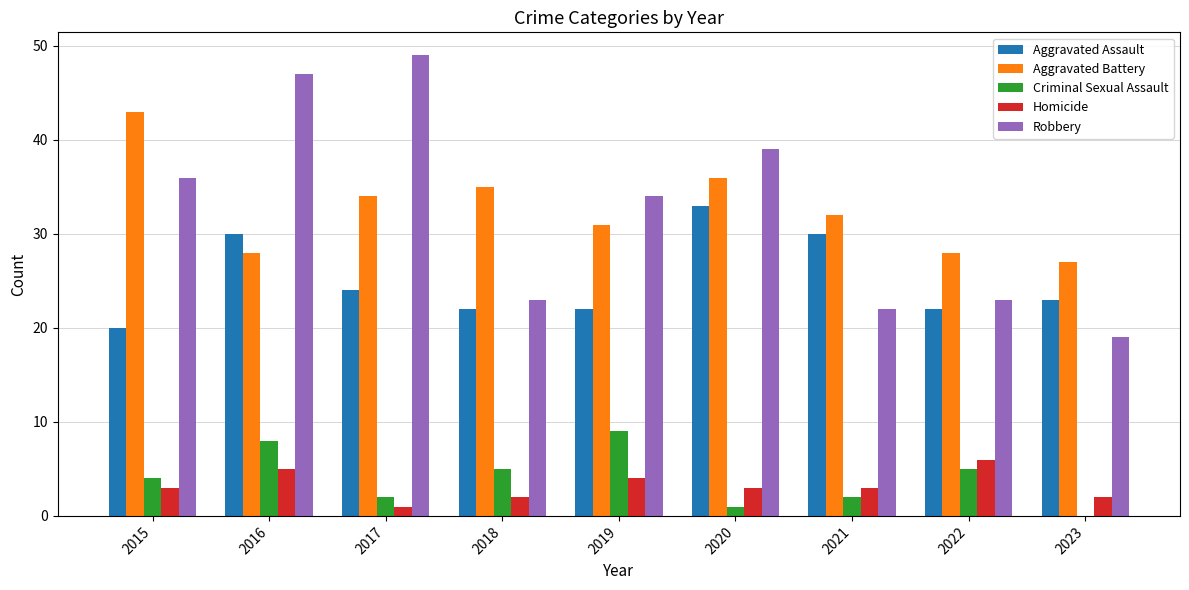

Is the value of Aggravated Battery at 2015 greater than the value of Criminal Sexual Assault at 2020?

Yes